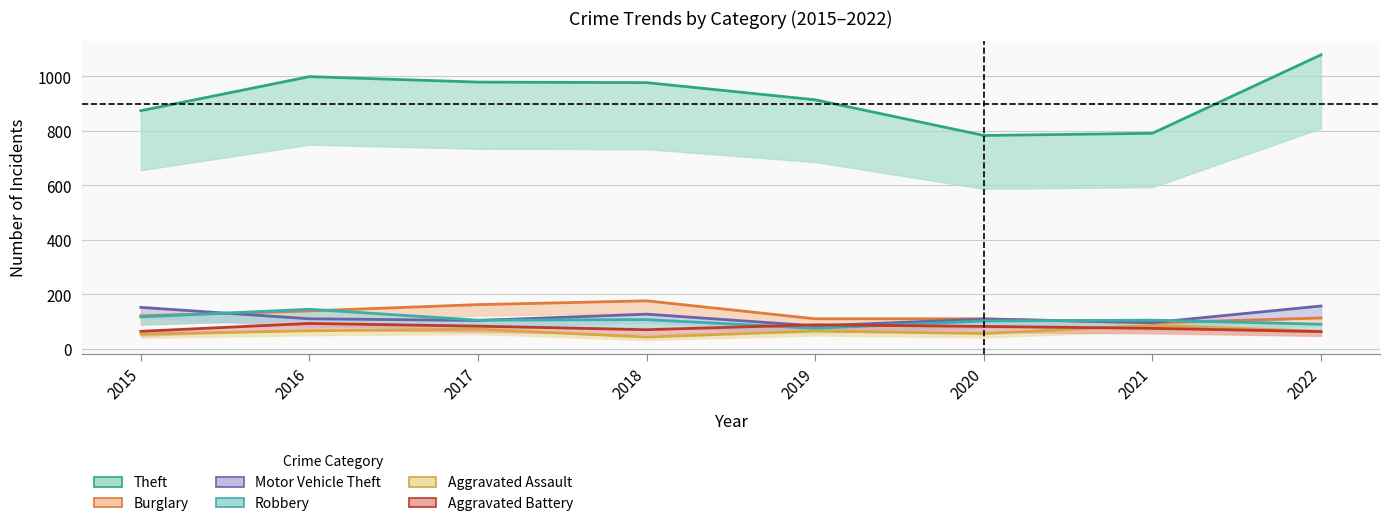

How many interior local valleys does the Robbery series have?

2